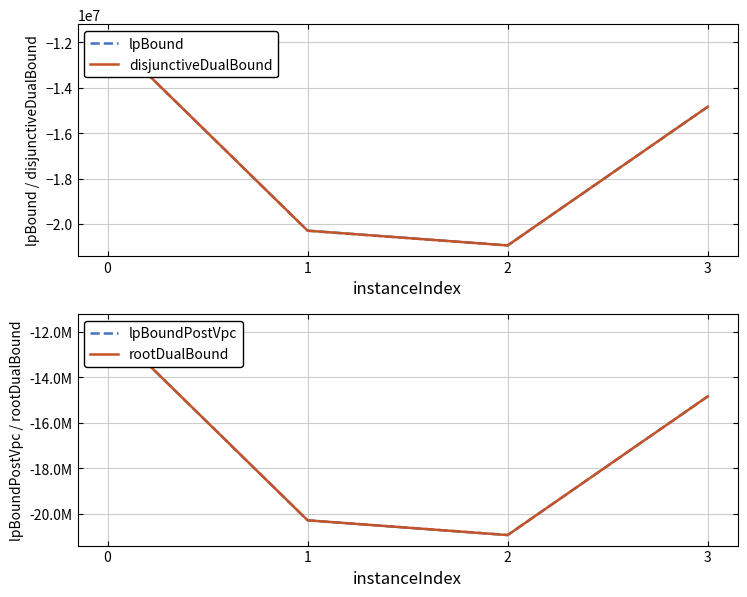

Reading left to right, transcribe all the data shown in this chart.

lpBound: 0=-11670000.0	1=-20292663.2	2=-20941613.2	3=-14834122.5
disjunctiveDualBound: 0=-11670000.0	1=-20292663.2	2=-20941613.2	3=-14834122.5
lpBoundPostVpc: 0=-11670000.0	1=-20292663.2	2=-20941613.2	3=-14834122.5
rootDualBound: 0=-11670000.0	1=-20292663.2	2=-20941613.2	3=-14834122.5